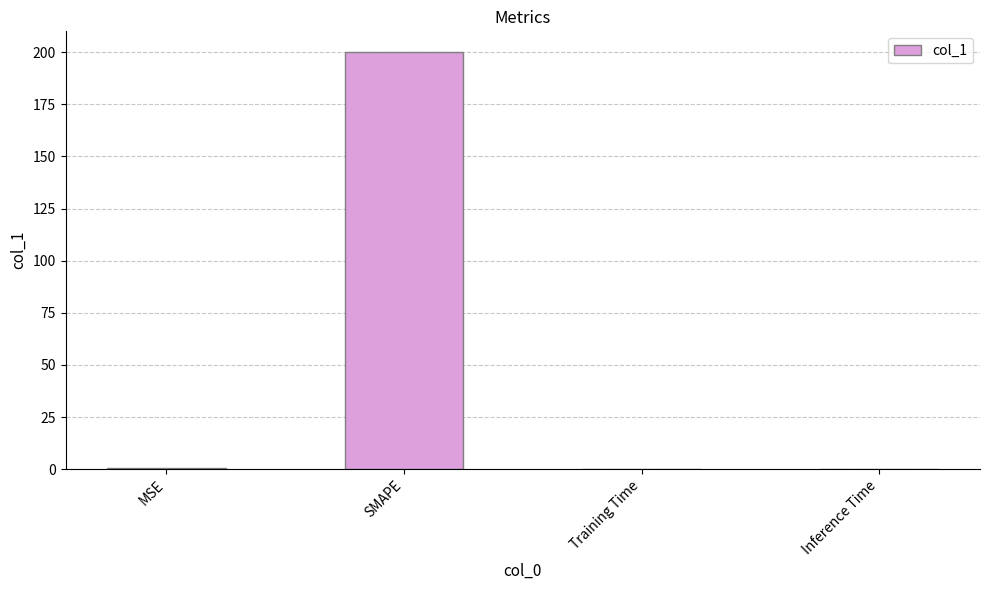

What is the sum of all values?

200.4